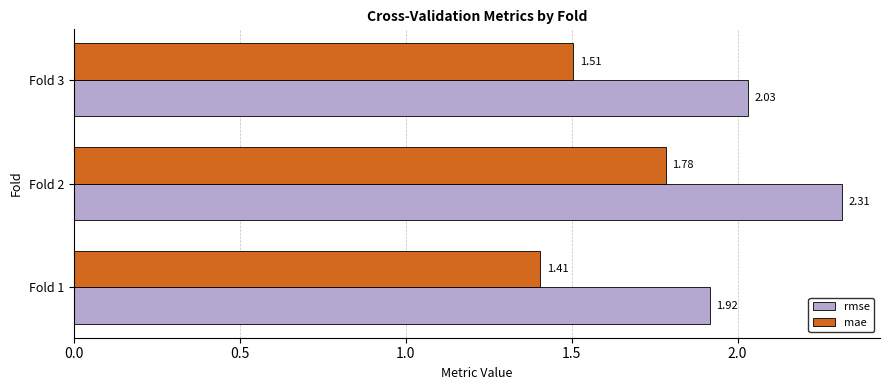

Between Fold 1 and Fold 3, which series saw the biggest shift?

rmse